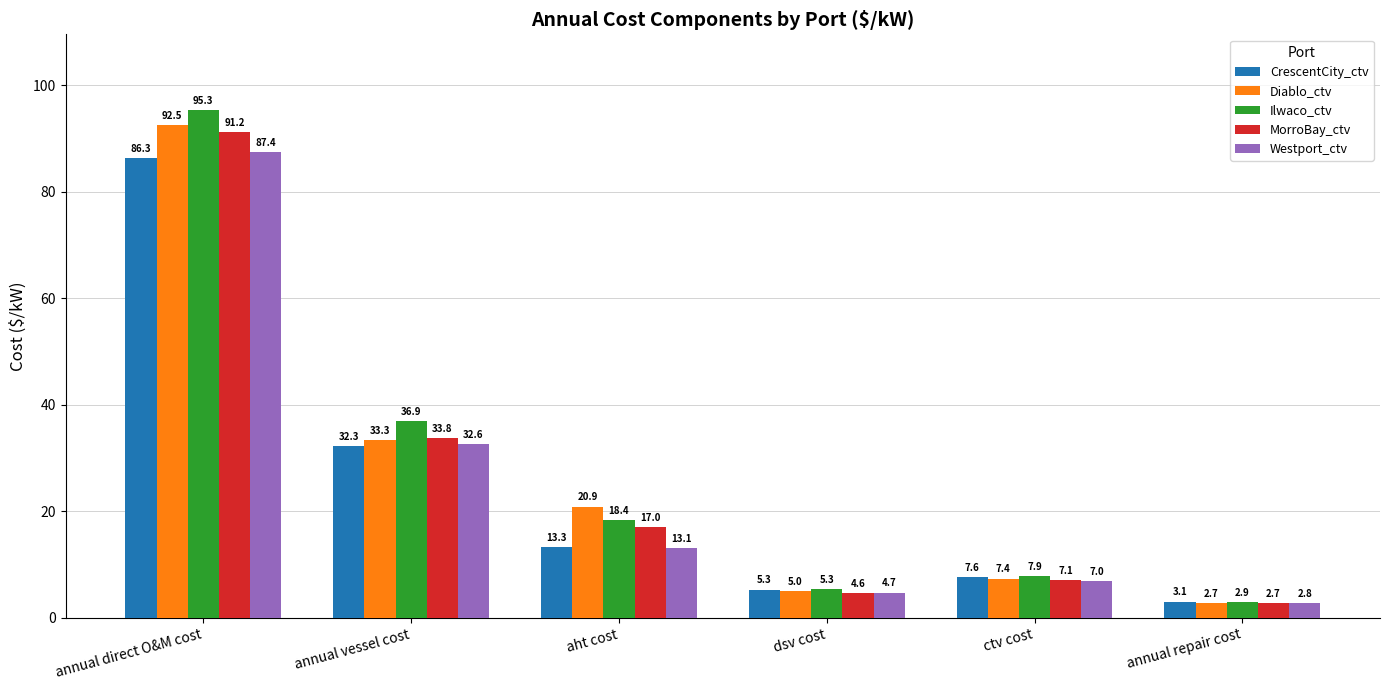

What position from the right is annual direct O&M cost?

6